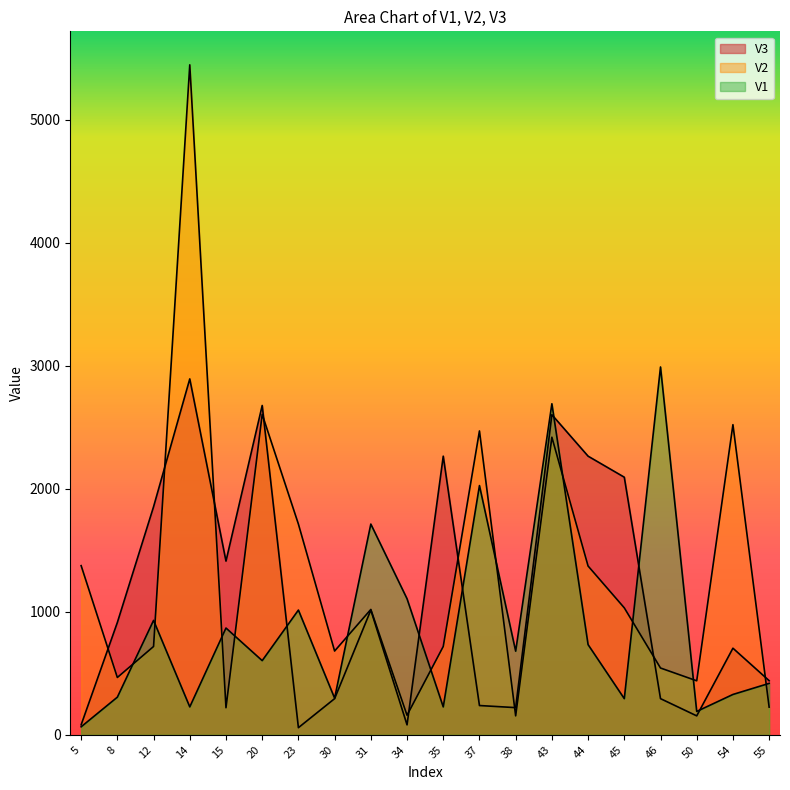

Count the number of categories in the chart.

20